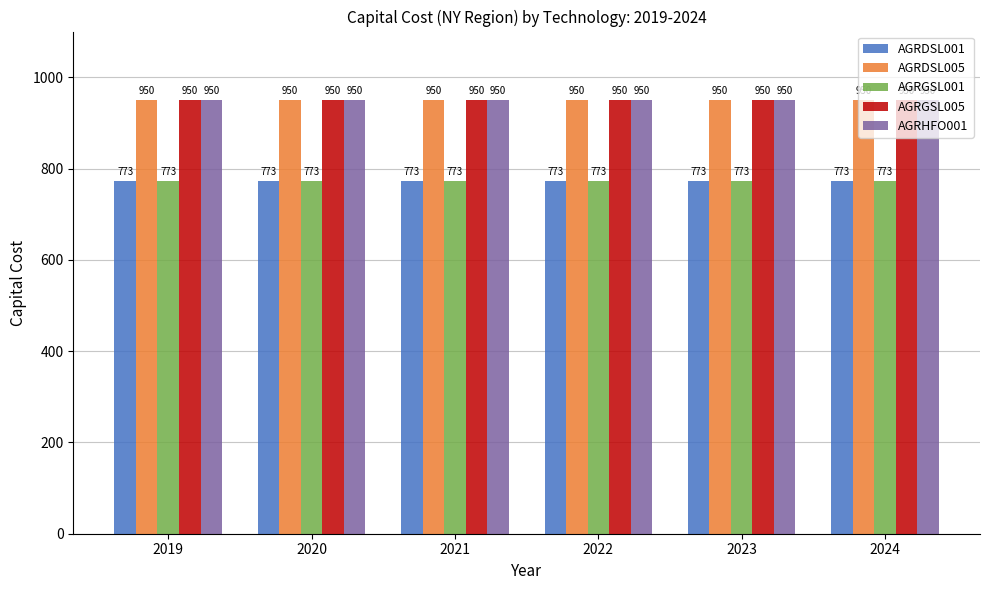

True or false: AGRDSL005 has a value of 950.0 at 2023.

True